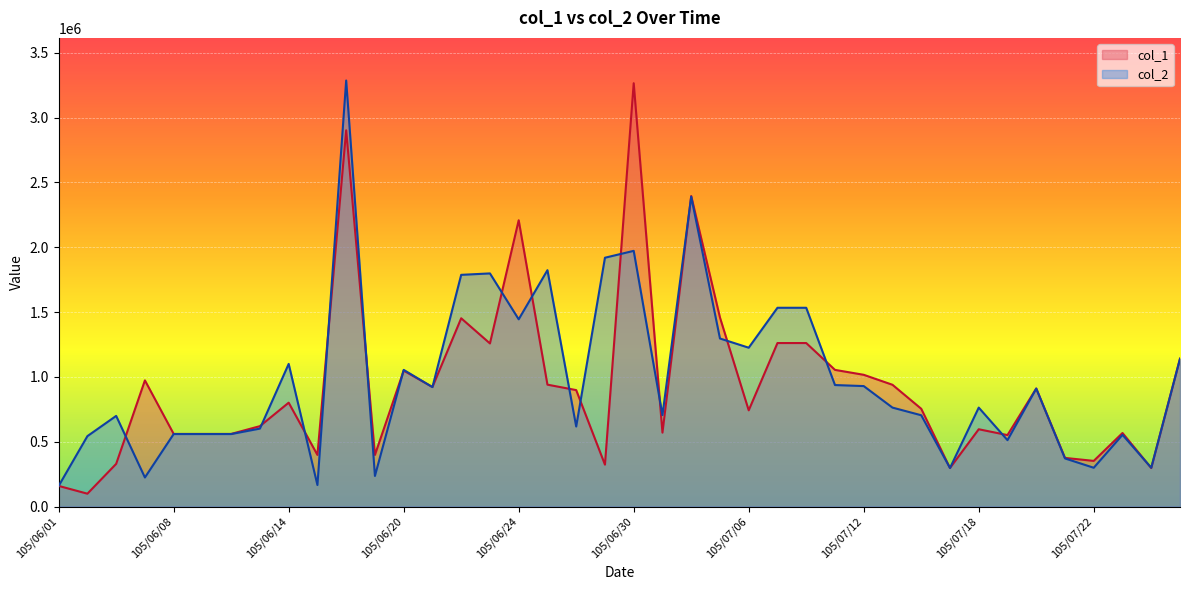

Reading left to right, what are all the values shown in this chart?

col_1: 105/06/01=159000	105/06/03=99000	105/06/04=329000	105/06/07=973000	105/06/08=560000	105/06/09=560000	105/06/10=560000	105/06/13=620000	105/06/14=801000	105/06/15=398000	105/06/16=2902000	105/06/17=398000	105/06/20=1048000	105/06/21=922000	105/06/22=1452000	105/06/23=1258000	105/06/24=2208000	105/06/27=940000	105/06/28=898000	105/06/29=323000	105/06/30=3265000	105/07/01=570000	105/07/04=2395000	105/07/05=1458000	105/07/06=742000	105/07/07=1261000	105/07/08=1261000	105/07/11=1054000	105/07/12=1016000	105/07/13=939000	105/07/14=754000	105/07/15=297000	105/07/18=596000	105/07/19=551000	105/07/20=910000	105/07/21=375000	105/07/22=352000	105/07/25=567000	105/07/26=297000	105/07/27=1140000
col_2: 105/06/01=159000	105/06/03=543000	105/06/04=699000	105/06/07=224000	105/06/08=559000	105/06/09=559000	105/06/10=559000	105/06/13=601000	105/06/14=1100000	105/06/15=166000	105/06/16=3286000	105/06/17=236000	105/06/20=1054000	105/06/21=921000	105/06/22=1787000	105/06/23=1798000	105/06/24=1444000	105/06/27=1823000	105/06/28=617000	105/06/29=1919000	105/06/30=1972000	105/07/01=705000	105/07/04=2390000	105/07/05=1296000	105/07/06=1225000	105/07/07=1533000	105/07/08=1533000	105/07/11=937000	105/07/12=929000	105/07/13=763000	105/07/14=704000	105/07/15=297000	105/07/18=763000	105/07/19=512000	105/07/20=910000	105/07/21=371000	105/07/22=299000	105/07/25=553000	105/07/26=299000	105/07/27=1140000